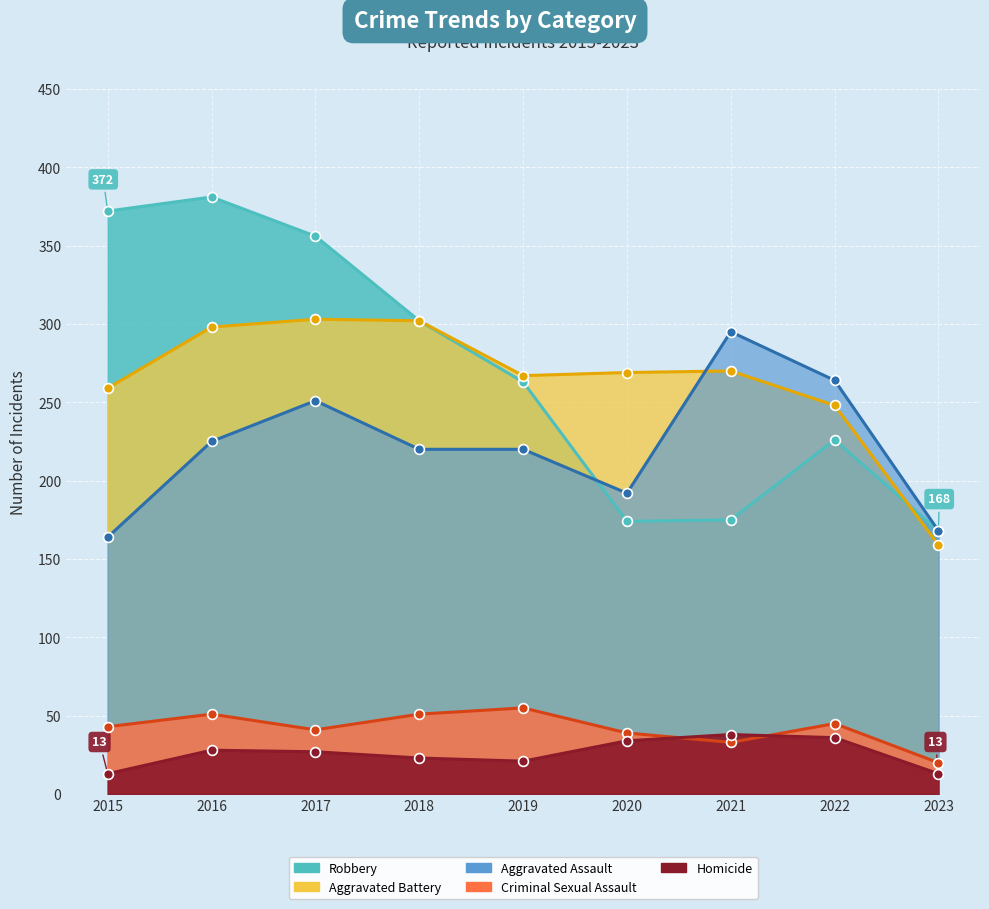

Which series has the largest Y range (max minus min)?

Robbery